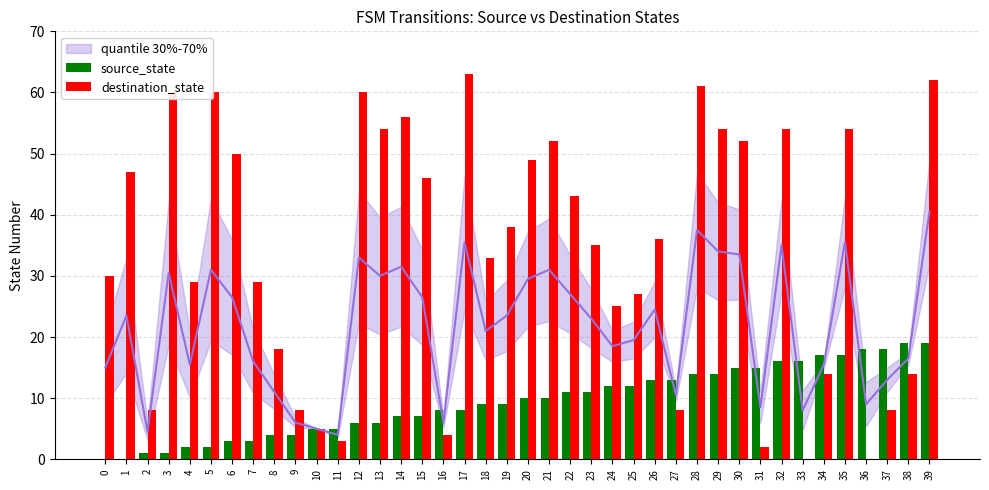

Which series has the largest total across all categories?

destination_state